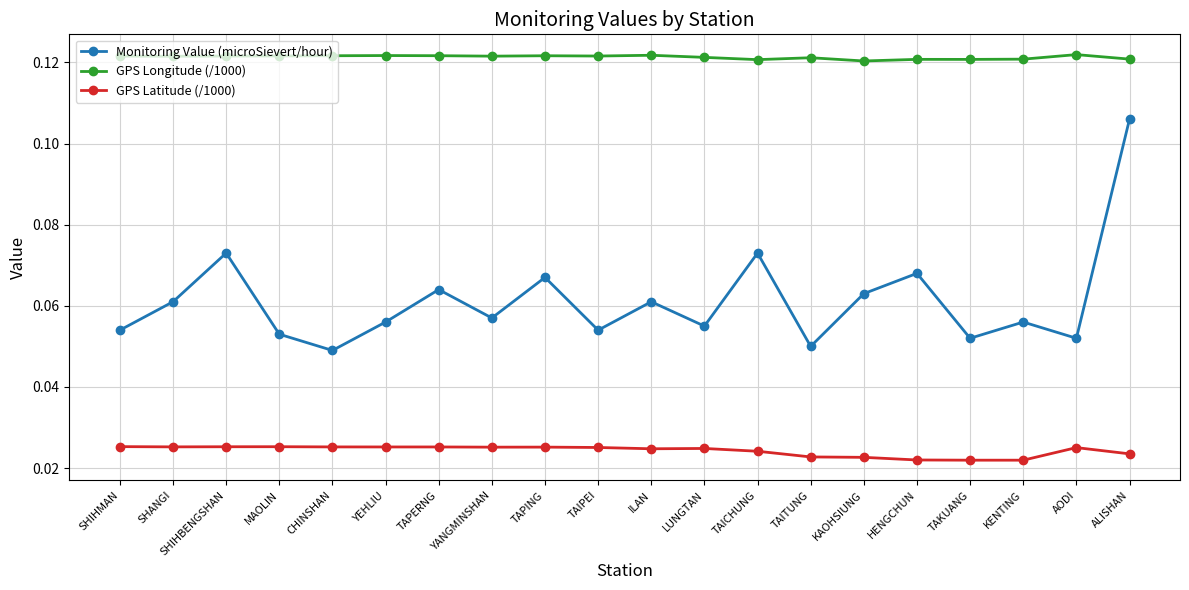

Between TAPERNG and TAITUNG, which series saw the biggest shift?

Monitoring Value (microSievert/hour)